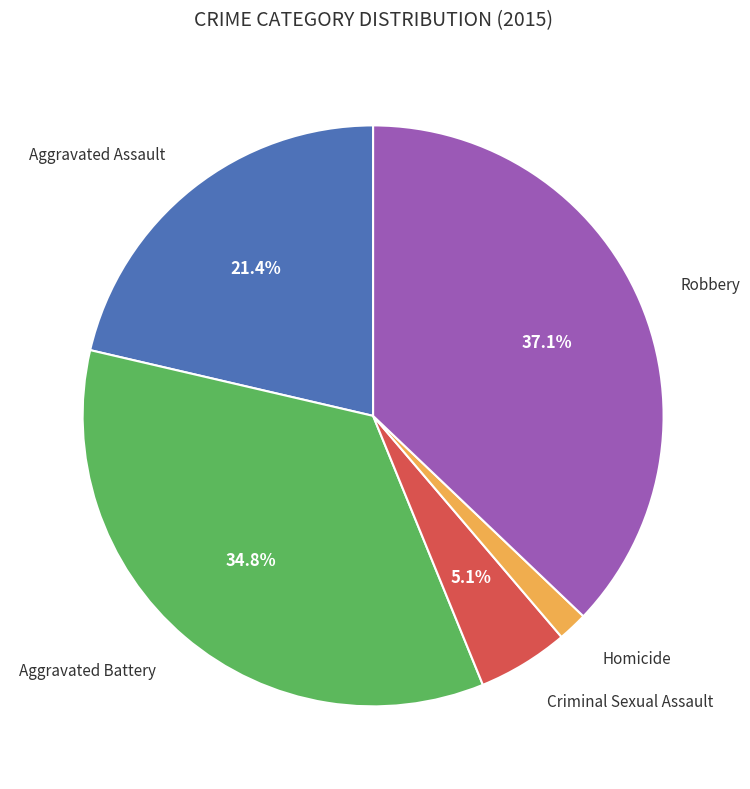

Is there any slice that represents more than half of the pie?

No